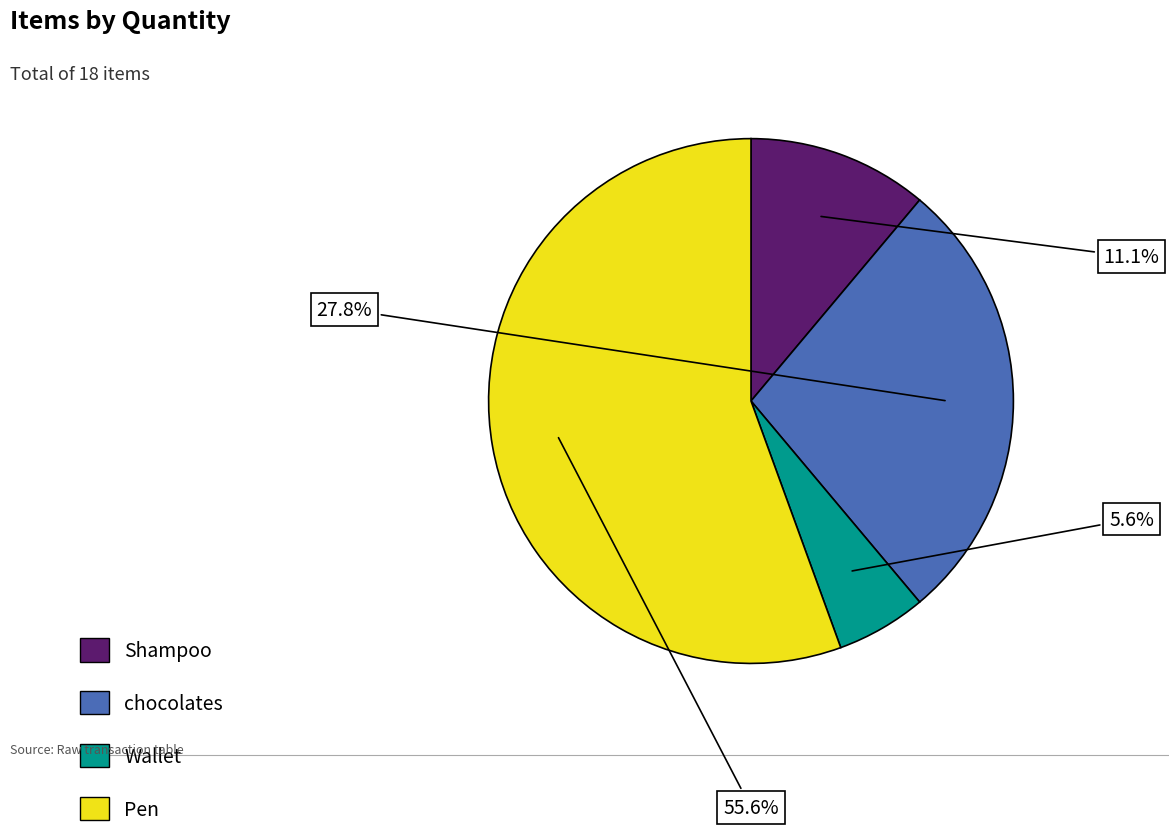

To the nearest percent, what is the combined percentage of Pen and Shampoo?

67%